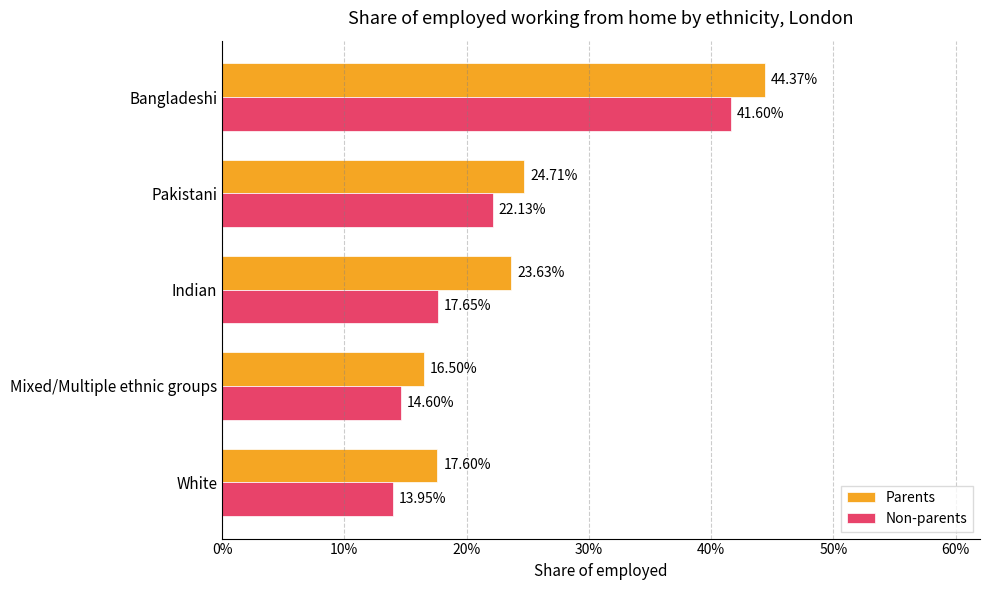

What are all the series names shown in the legend?

Parents, Non-parents